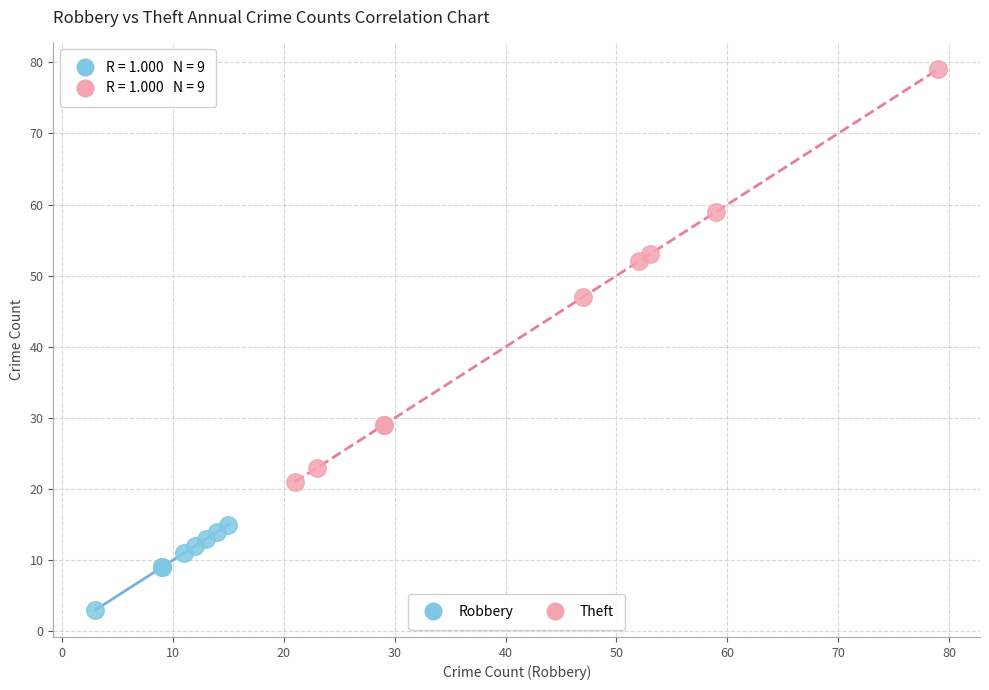

Which series reaches the minimum Y coordinate?

Robbery